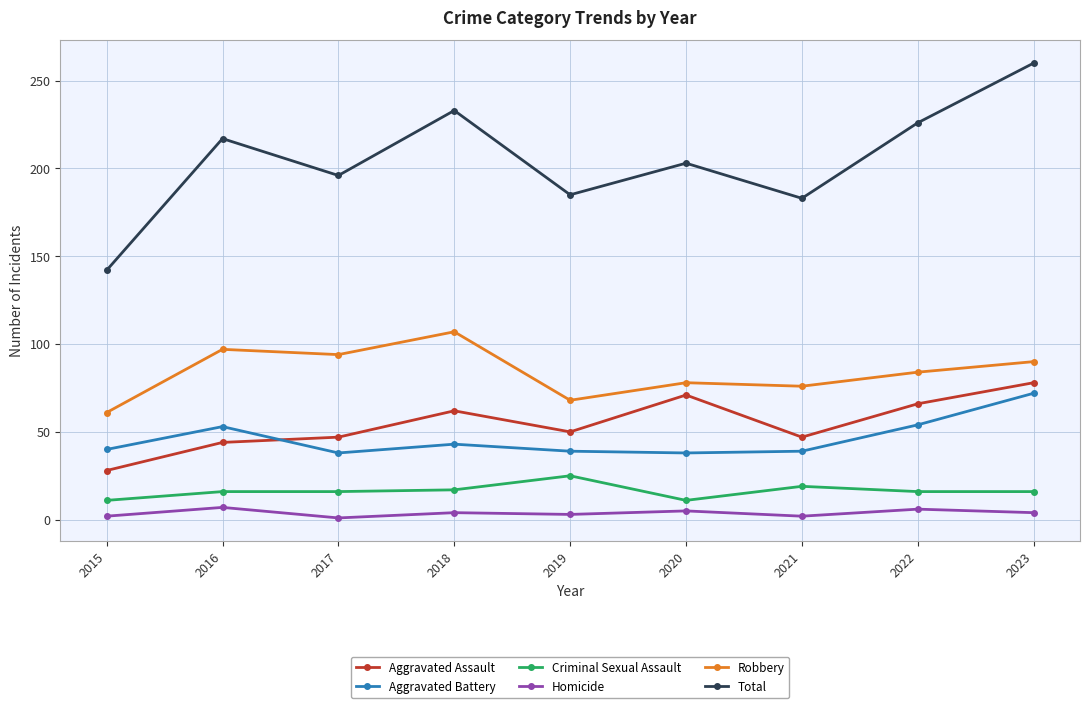

What is the difference between the maximum and second lowest values in the Total series?

77